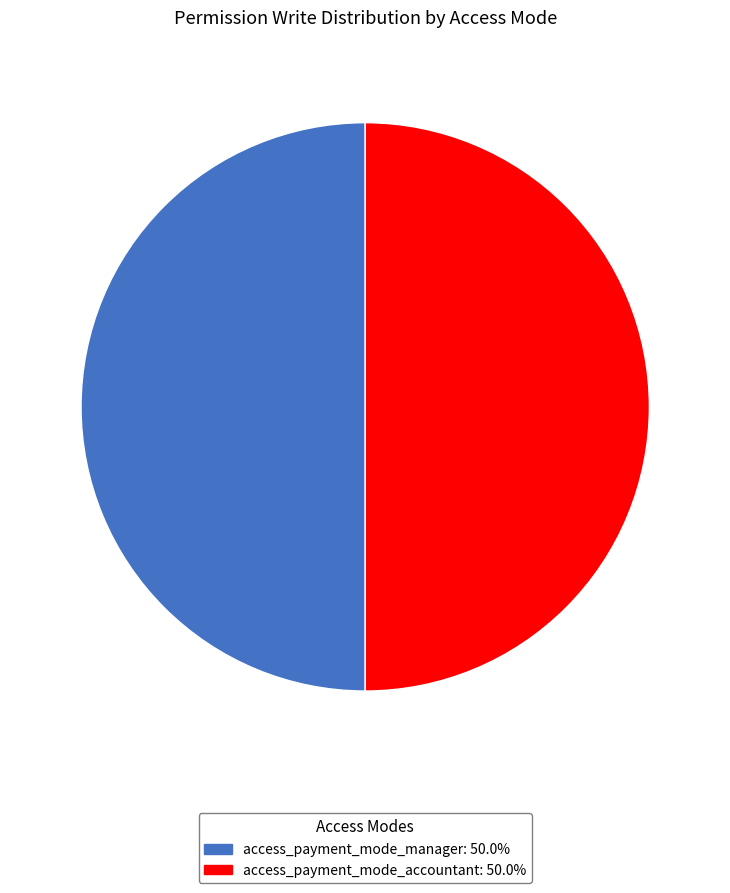

Approximately how many times larger is the value at access_payment_mode_accountant: 50.0% compared to access_payment_mode_manager: 50.0%?

1.0